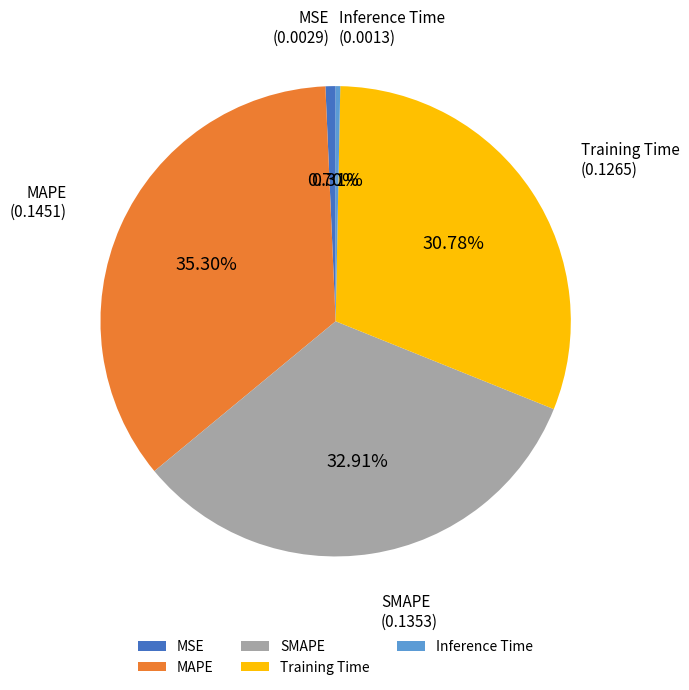

Which category has the biggest portion of the pie?

MAPE